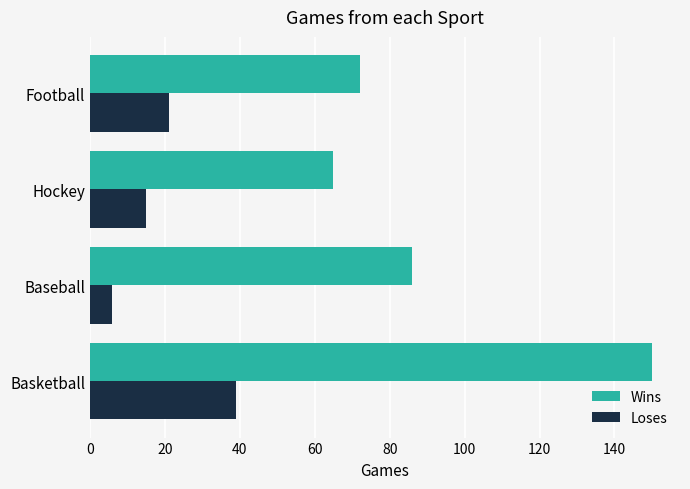

How many distinct data groups are displayed?

2